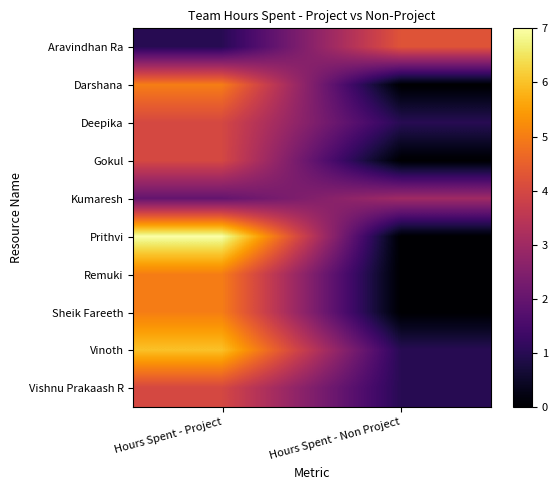

What is the total value across all series at Hours Spent - Project?

43.0